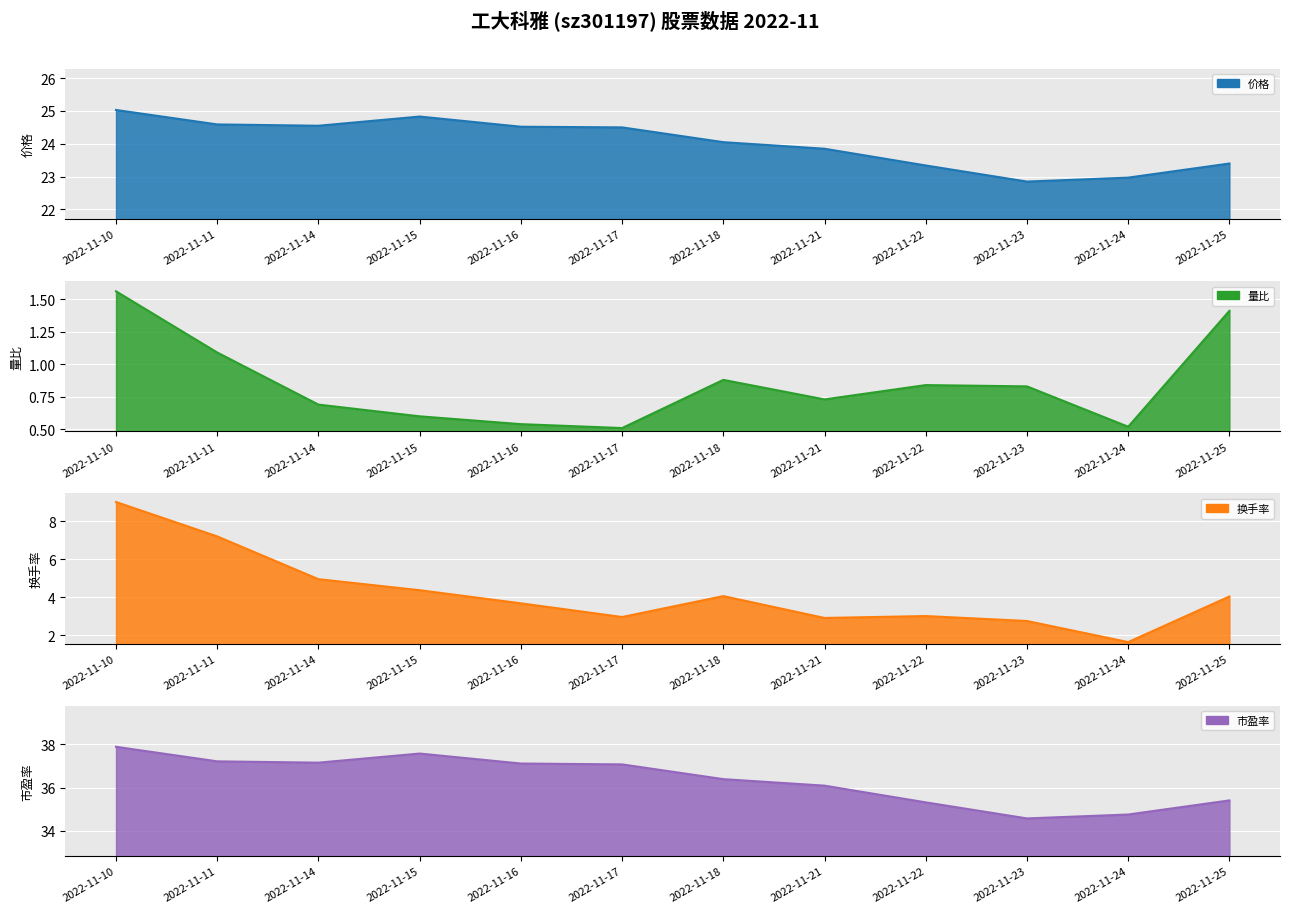

At which category does 市盈率 reach its first local valley?

2022-11-14